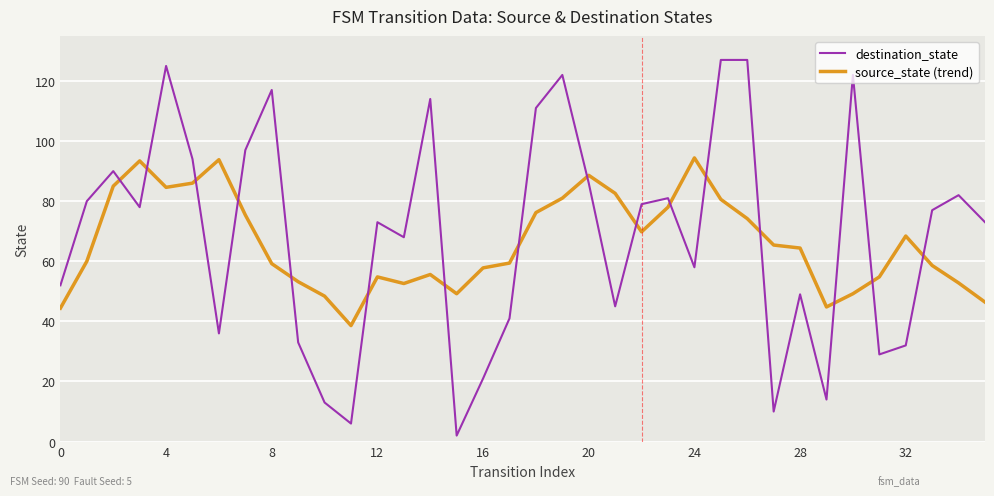

What is the difference between the maximum and minimum values in the destination_state series?

125.0